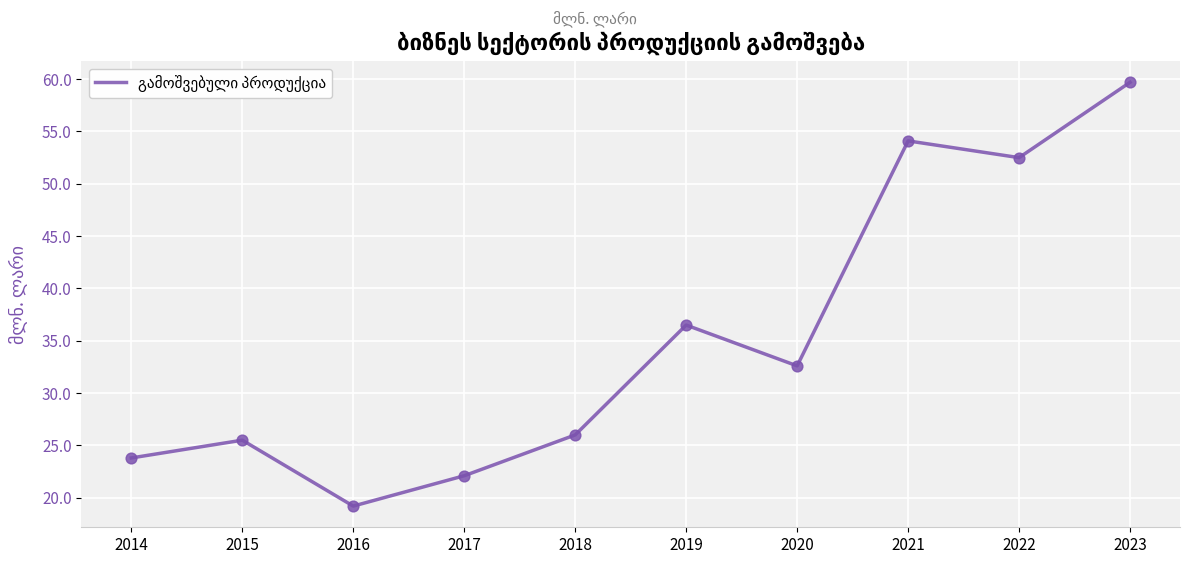

Which has a higher value, 2020 or 2017?

2020